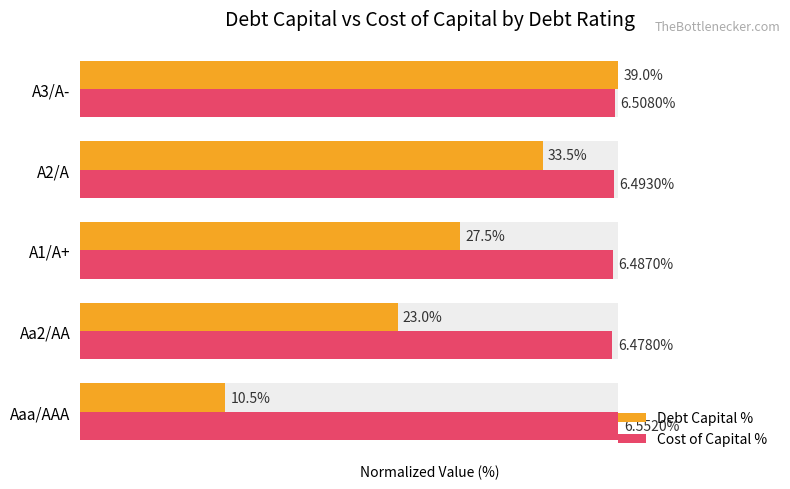

How many bars are there in each group?

2